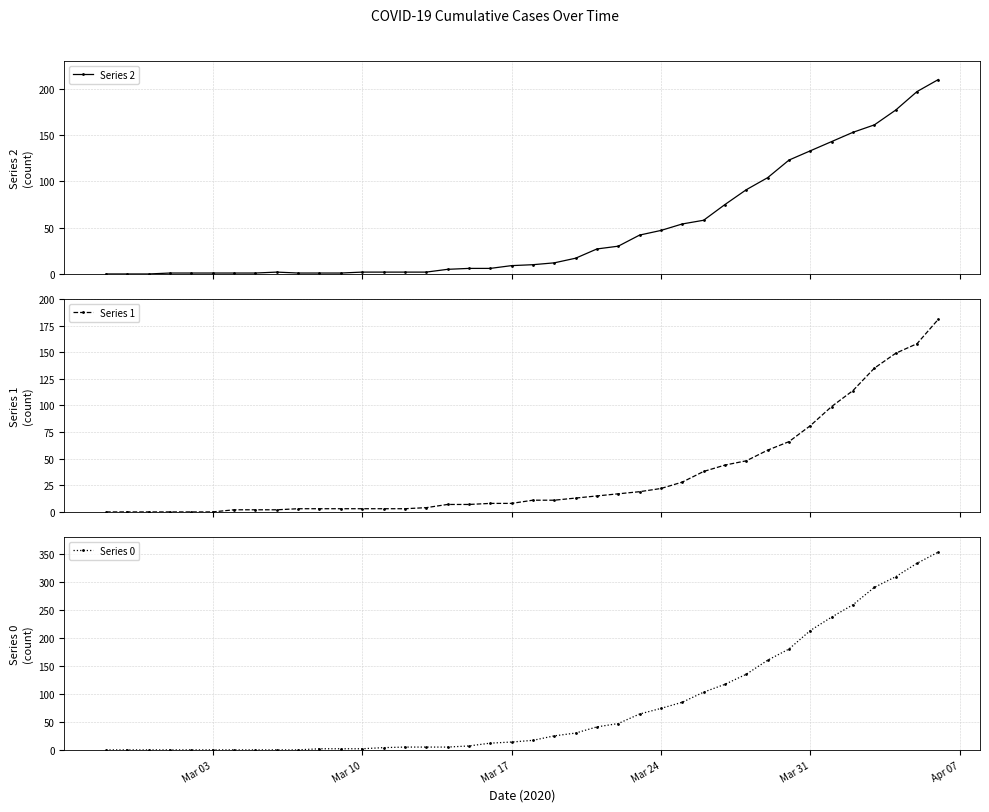

Reading left to right, what are all the values shown in this chart?

Series 2: 0	0	0	1	1	1	1	1	2	1	1	1	2	2	2	2	5	6	6	9	10	12	17	27	30	42	47	54	58	75	91	104	123	133	143	153	161	177	197	210
Series 1: 0	0	0	0	0	0	2	2	2	3	3	3	3	3	3	4	7	7	8	8	11	11	13	15	17	19	22	28	38	44	48	58	66	81	99	114	135	149	158	181
Series 0: 0	0	0	0	0	0	0	0	0	0	2	2	2	4	5	5	5	7	12	14	17	25	30	41	47	64	74	85	103	117	135	160	180	213	237	259	290	309	333	353